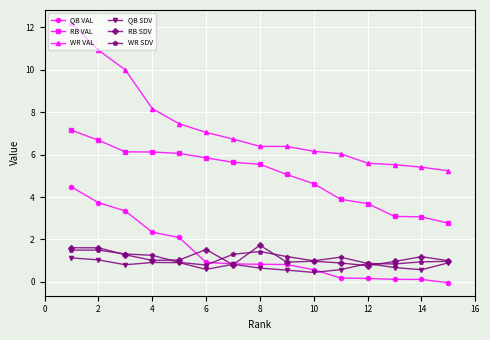

Which series has the widest spread of values?

WR VAL